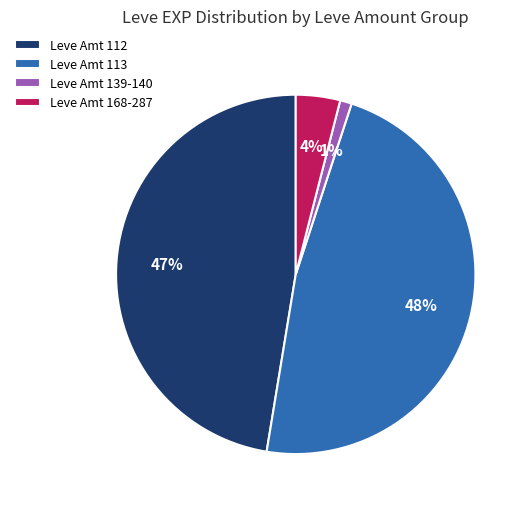

Does any single category account for the majority?

No